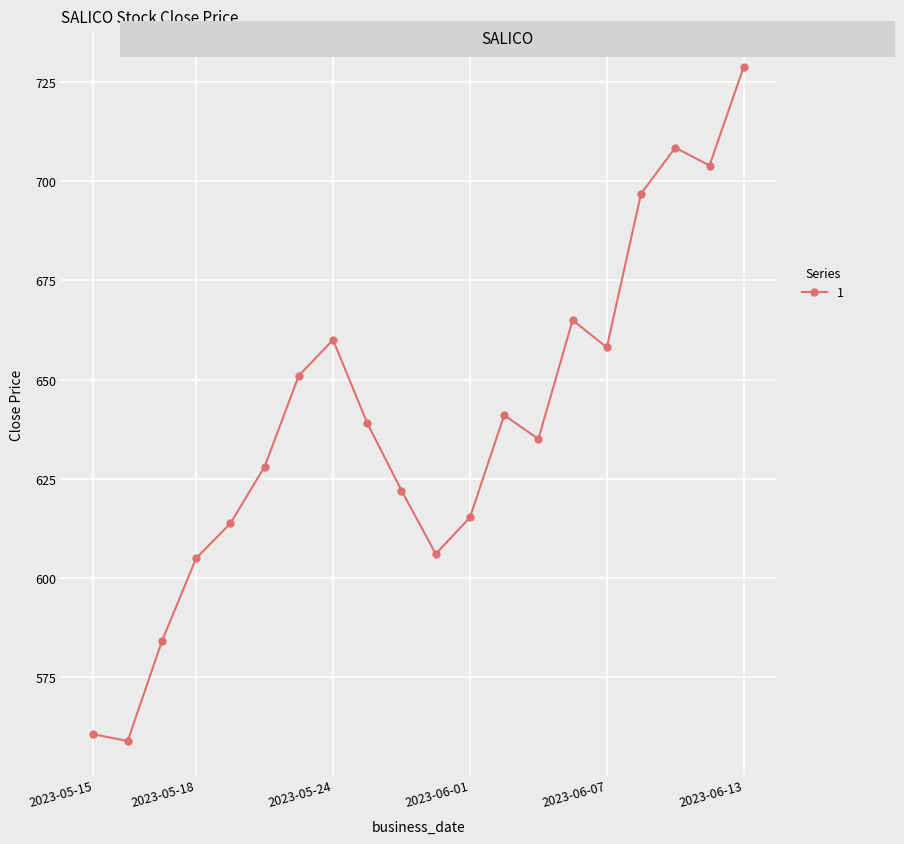

Reading left to right, list all the values displayed in this chart.

560.5	558.8	584.0	604.9	613.7	628.0	651.0	660.0	639.0	622.0	606.0	615.2	641.0	635.0	665.0	658.1	696.9	708.5	704.0	728.9